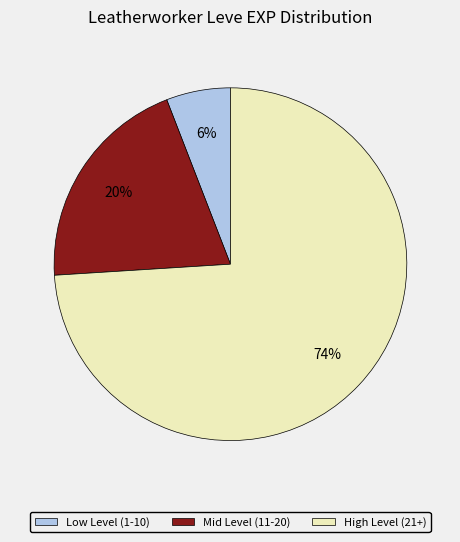

To the nearest percent, what is the difference between the largest and smallest slice percentages?

68%